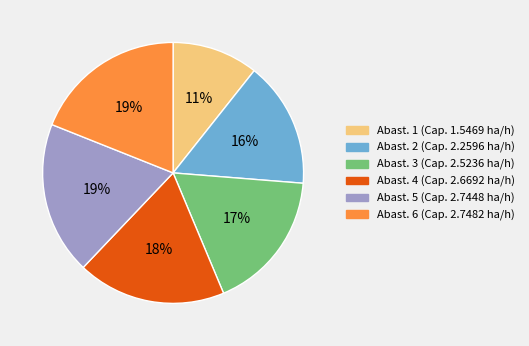

Is there a majority slice in this chart?

No